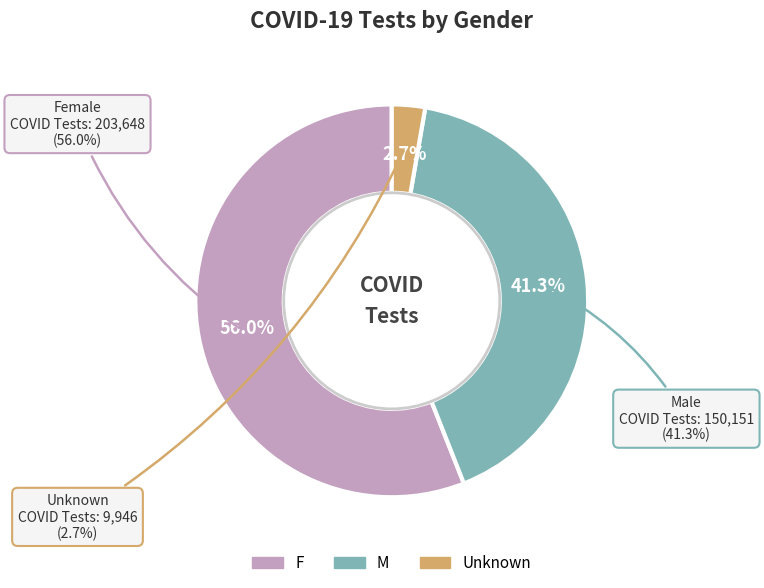

Combined, what portion of the pie is F and Unknown?

58.7%